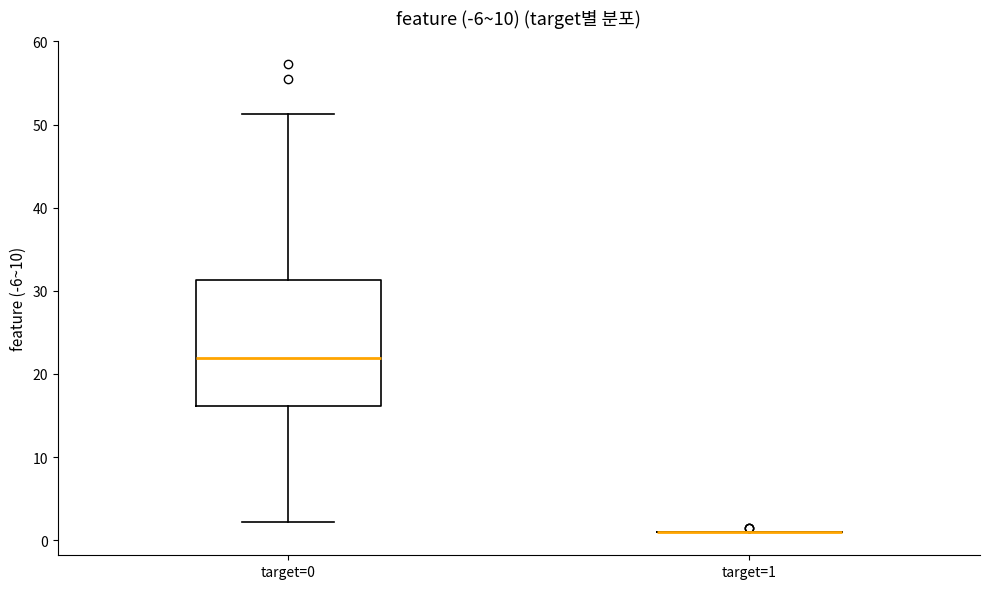

Reading left to right, read every box against the y-axis: the position of its median line, the range the box covers, and the ends of its whiskers. The values are not printed on the chart, so give them approximately, as read against the axis.

target=0: median 22, box 16 to 31, whiskers 2 to 51
target=1: box collapsed to a line at 1, whiskers 1 to 1